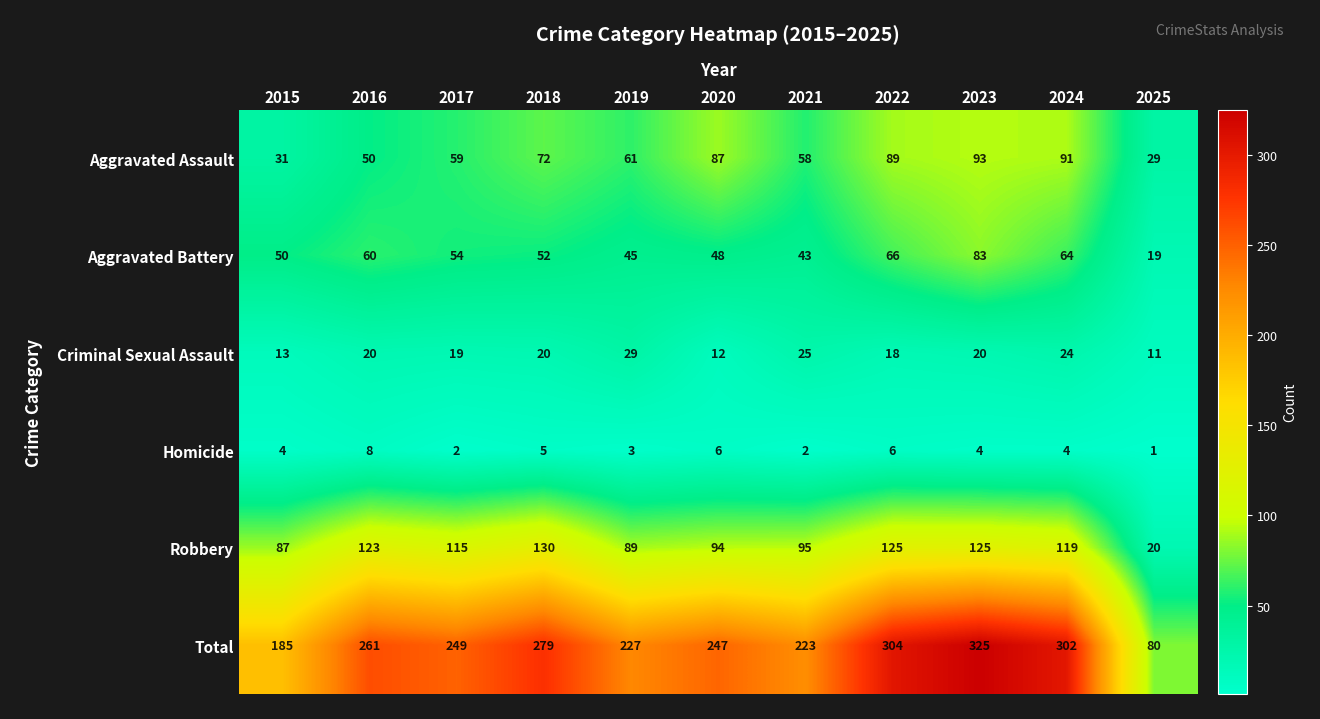

Where does the Robbery series first go above 115?

2016